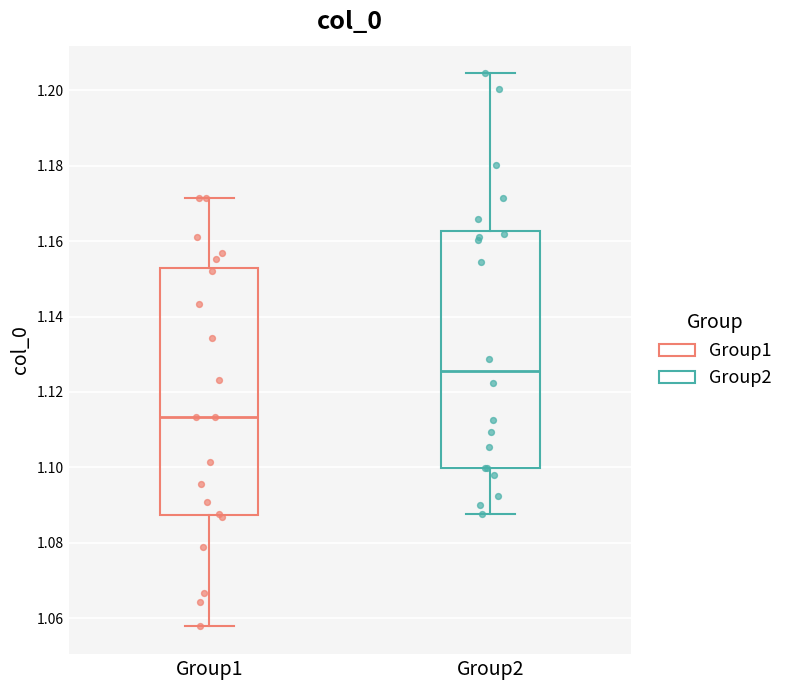

Reading left to right, read every box against the y-axis: the position of its median line, the range the box covers, and the ends of its whiskers. The values are not printed on the chart, so give them approximately, as read against the axis.

Group1: median 1.114, box 1.088 to 1.152, whiskers 1.058 to 1.172
Group2: median 1.126, box 1.100 to 1.162, whiskers 1.088 to 1.204